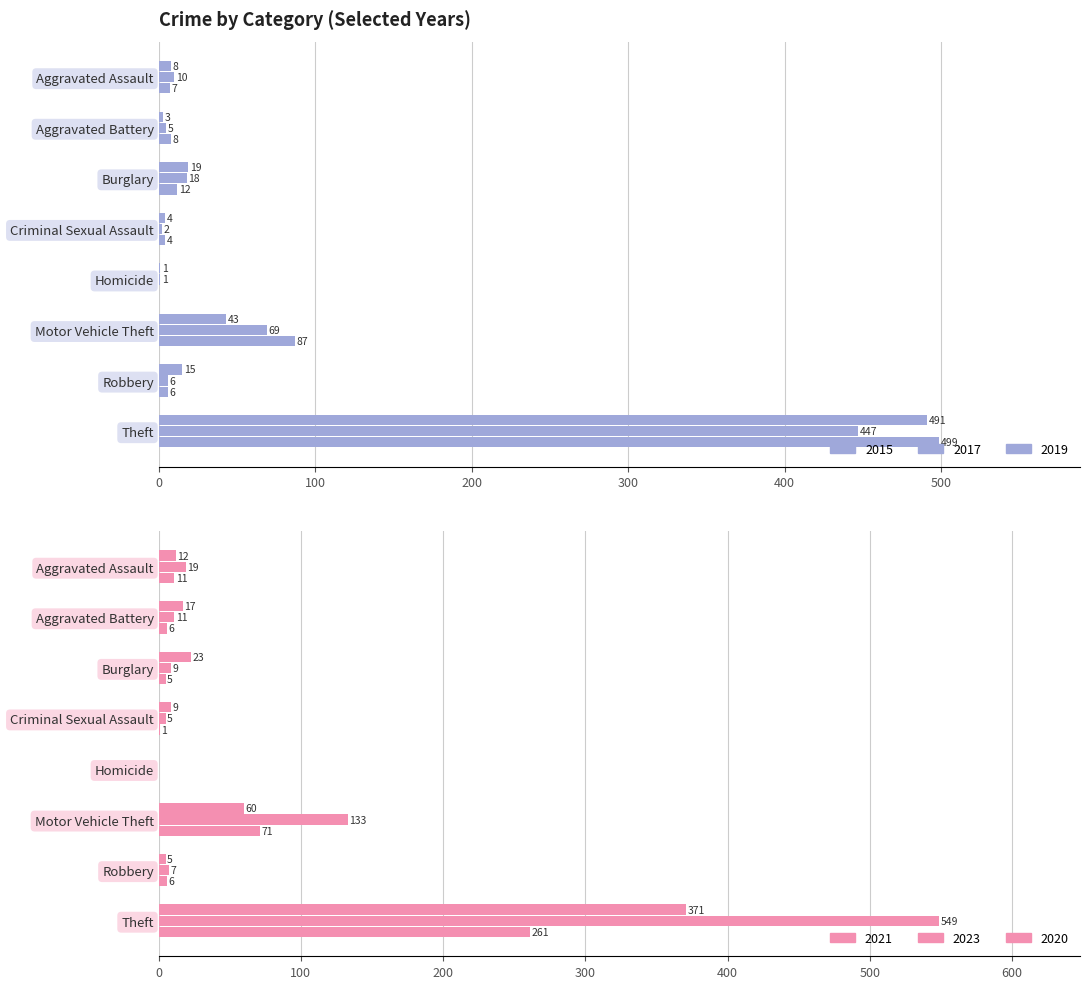

How many data points does each series have?

8